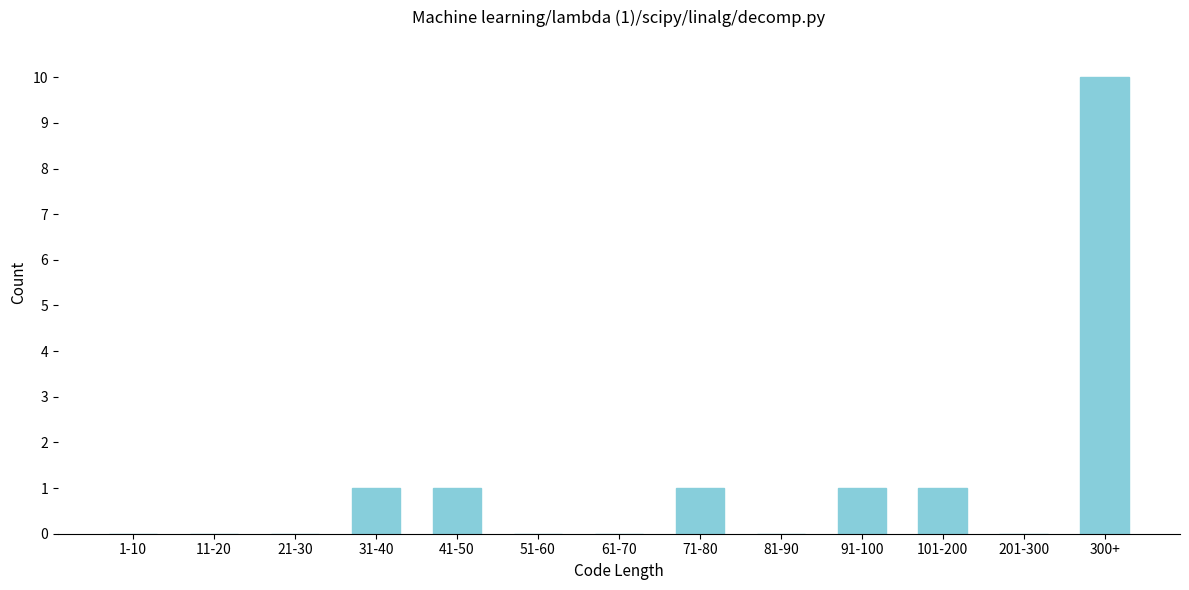

Reading left to right, transcribe all the data shown in this chart.

1-10=0	11-20=0	21-30=0	31-40=1	41-50=1	51-60=0	61-70=0	71-80=1	81-90=0	91-100=1	101-200=1	201-300=0	300+=10